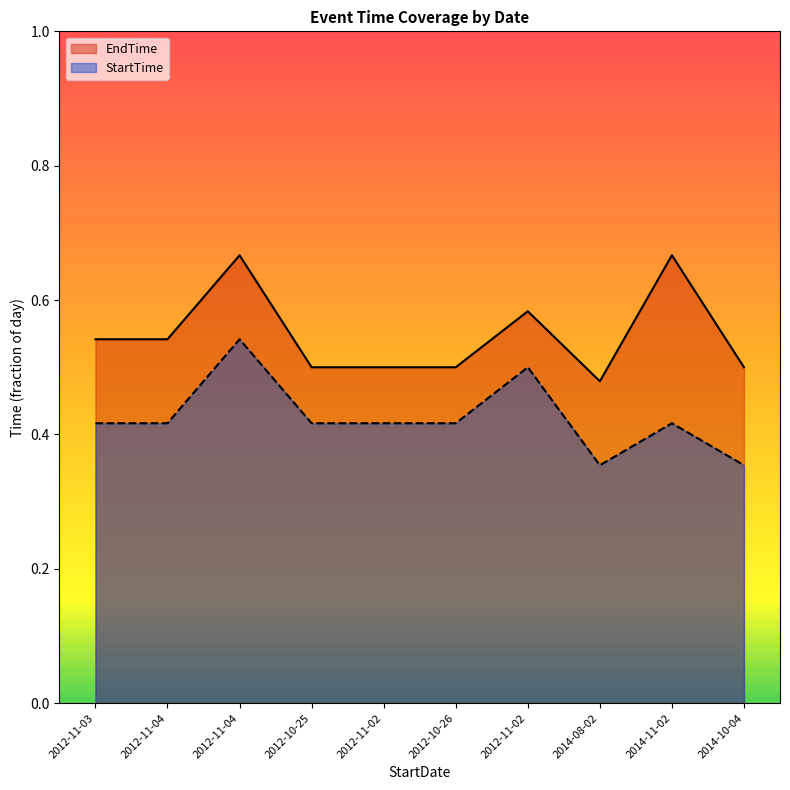

What is the total value across all series at 2012-11-04?

1.0